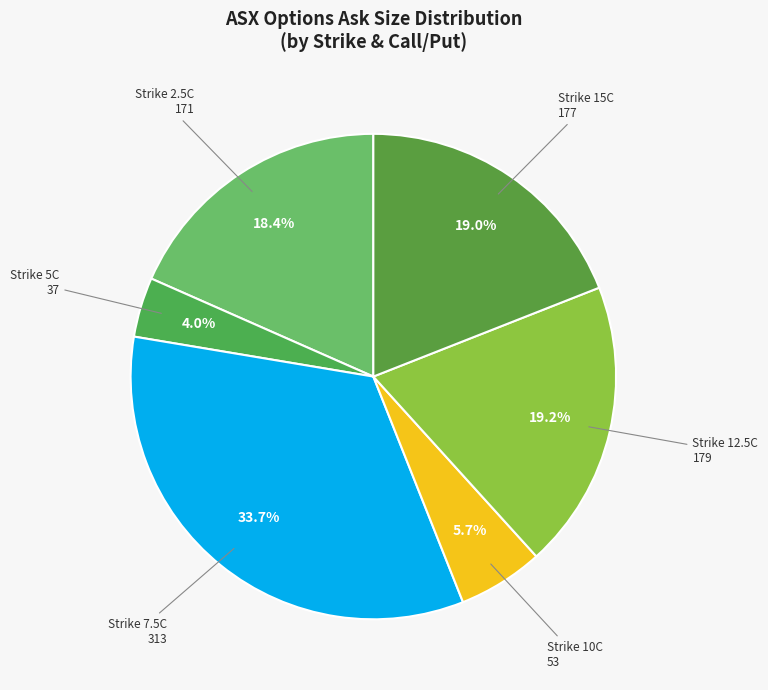

Approximately how many times larger is the value at Strike 15C compared to Strike 2.5C?

1.0